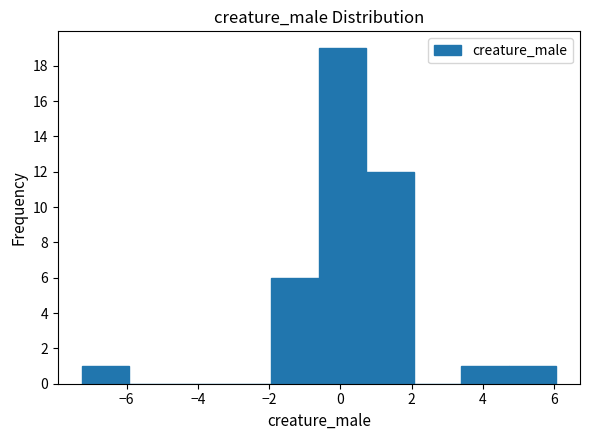

Over which range of the x-axis is the bar tallest?

-0.6 to 0.8